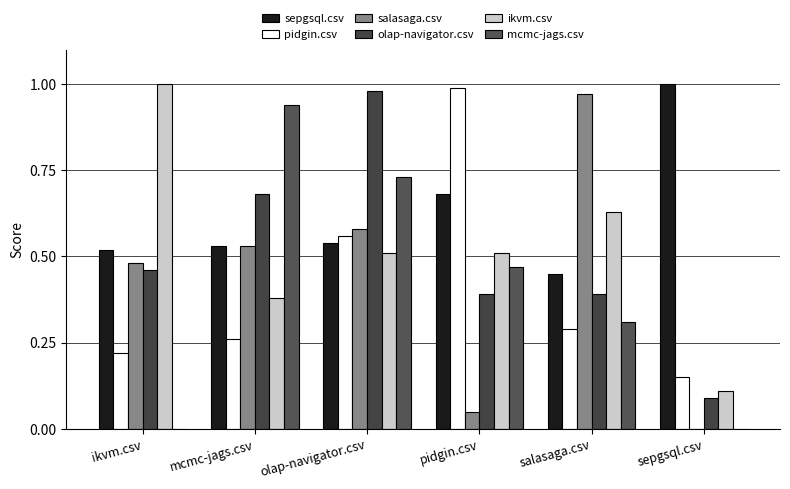

Where is mcmc-jags.csv nearest to the value 0?

ikvm.csv